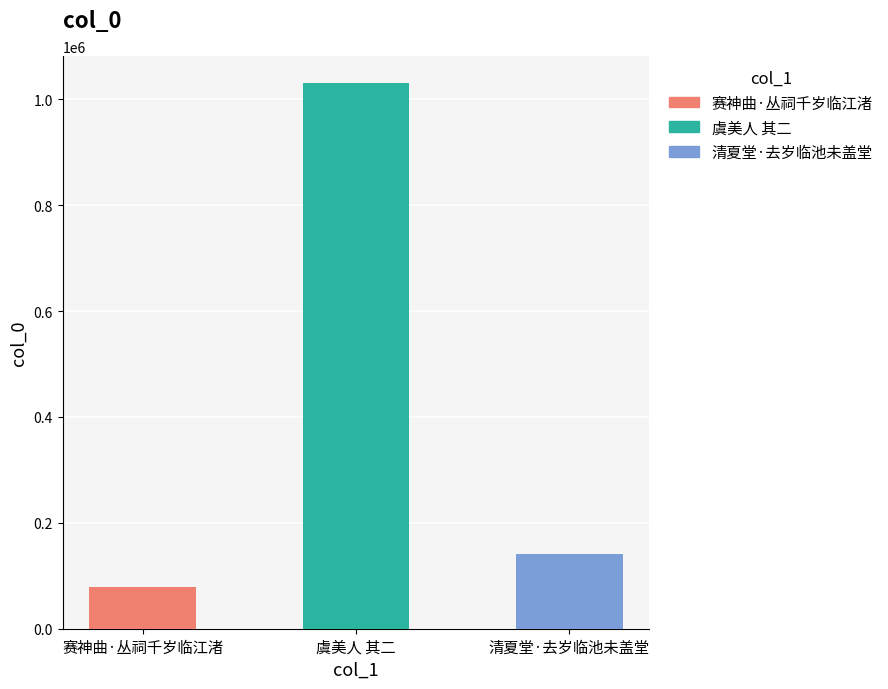

The value at 虞美人 其二 is 1669770. True or false?

False